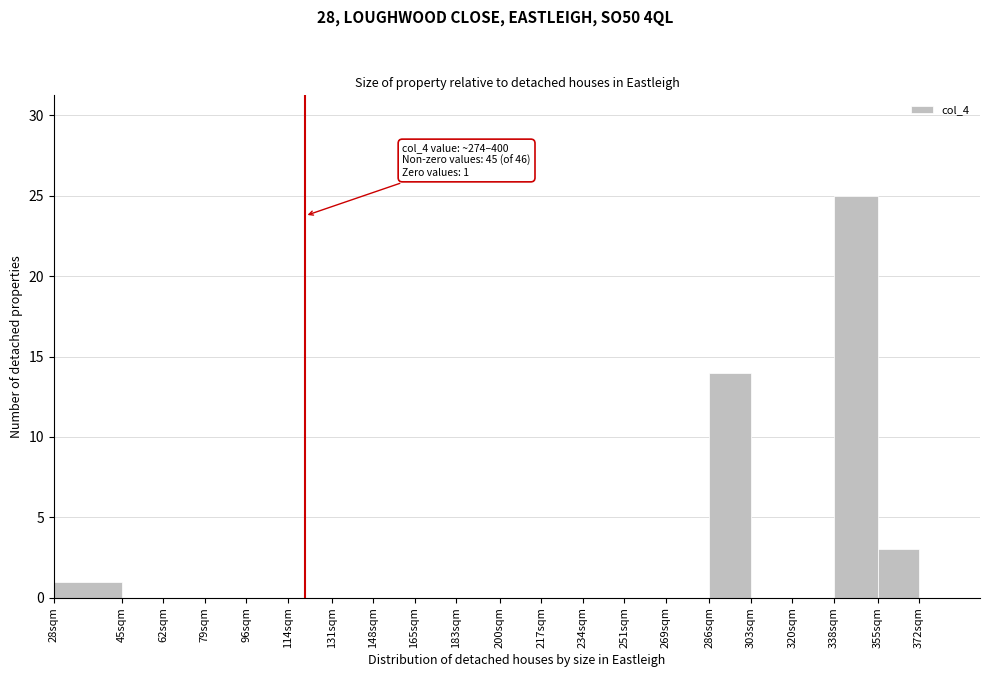

Reading left to right, what are all the values shown in this chart?

28sqm=1	45sqm=0	62sqm=0	79sqm=0	96sqm=0	114sqm=0	131sqm=0	148sqm=0	165sqm=0	183sqm=0	200sqm=0	217sqm=0	234sqm=0	251sqm=0	269sqm=0	286sqm=14	303sqm=0	320sqm=0	338sqm=25	355sqm=3	372sqm=0